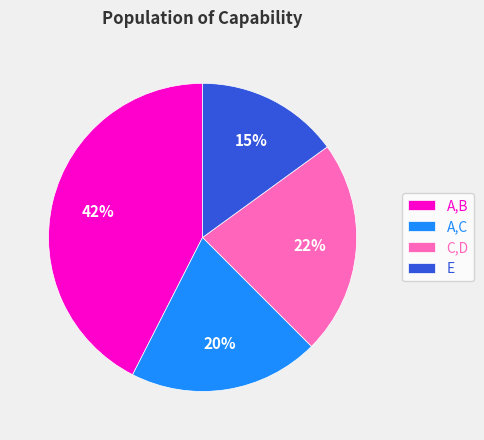

Does any single category account for the majority?

No